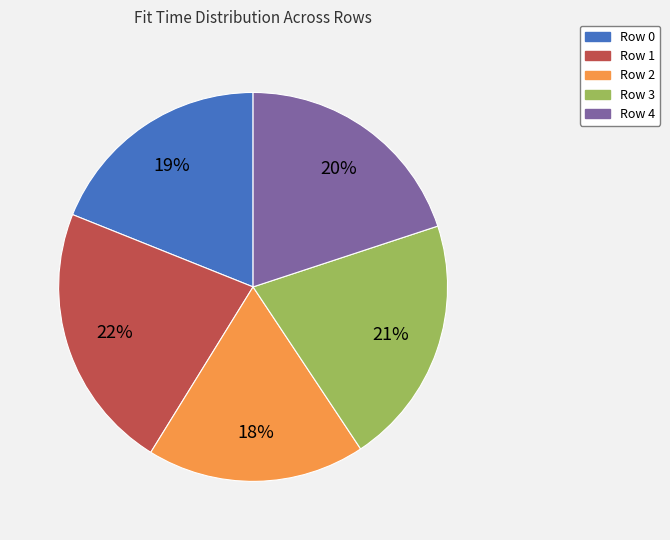

Is it true that Row 4 is 20% of the pie?

True